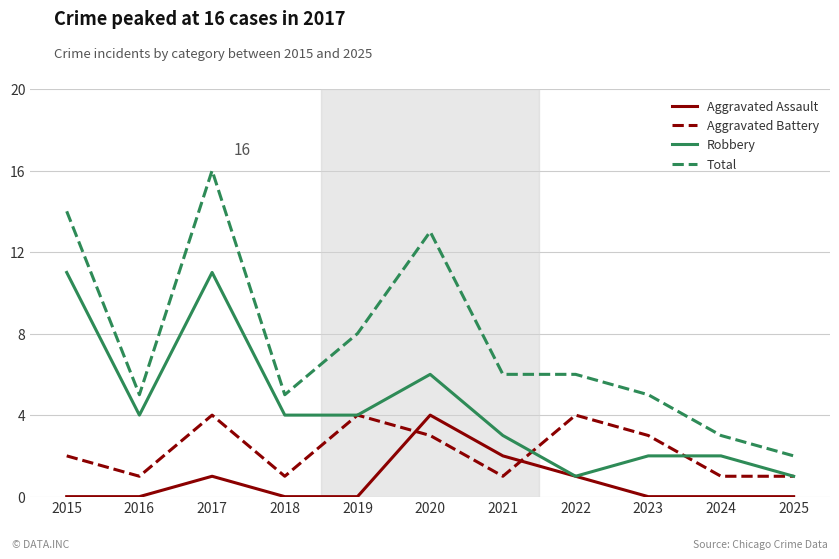

At how many categories does at least one series exceed 10?

3